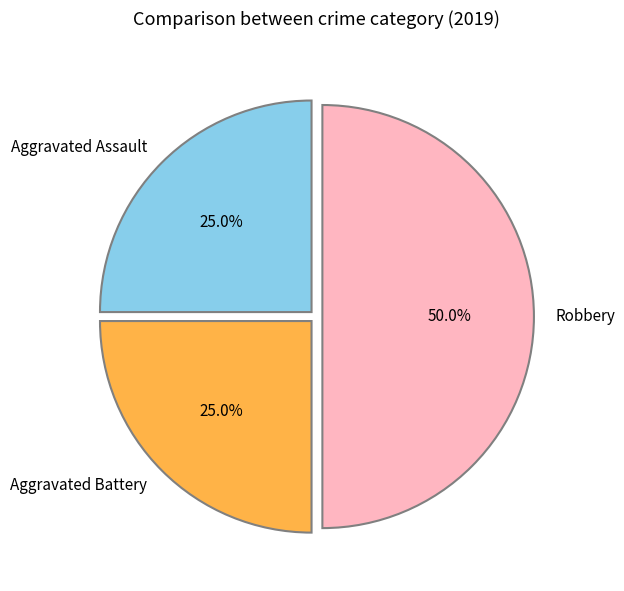

What portion of the pie excludes Aggravated Battery?

75.0%